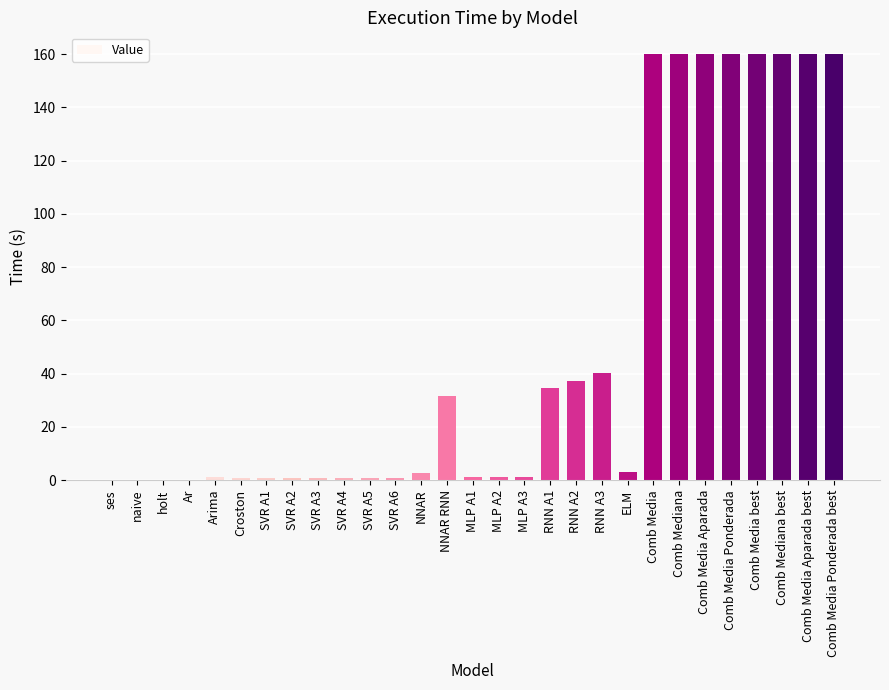

What is the sum of all values?

1441.5